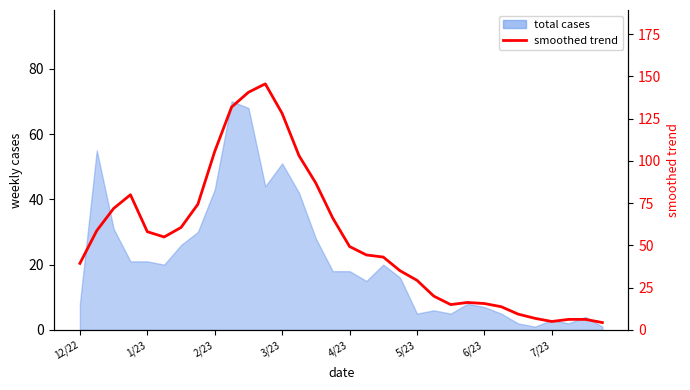

How many interior local peaks (higher than both neighbors) does the data have?

3